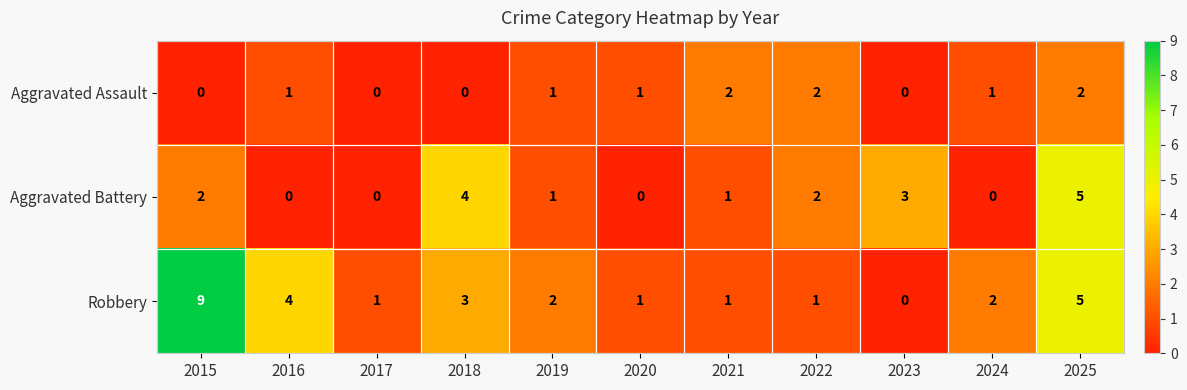

What is the total value across all series at 2018?

7